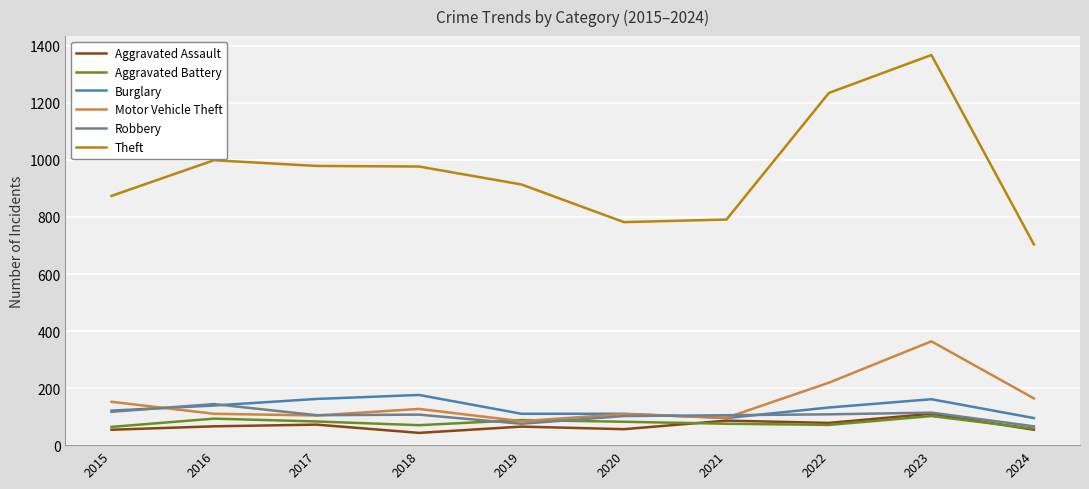

Which category has the lowest value in the Motor Vehicle Theft series?

2019